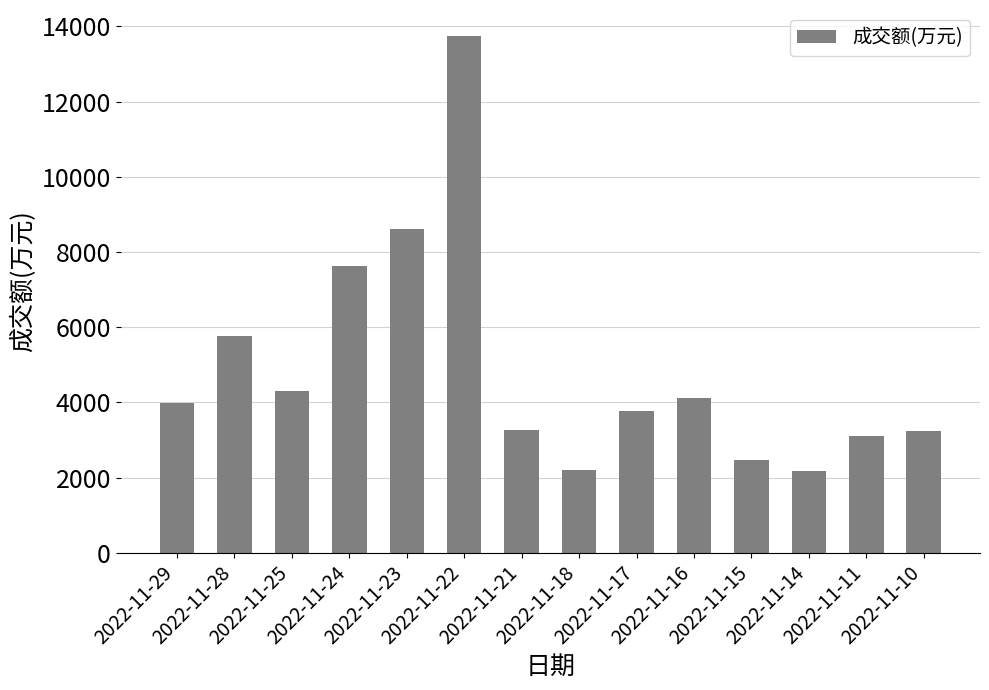

What is the sum of all values?

68407